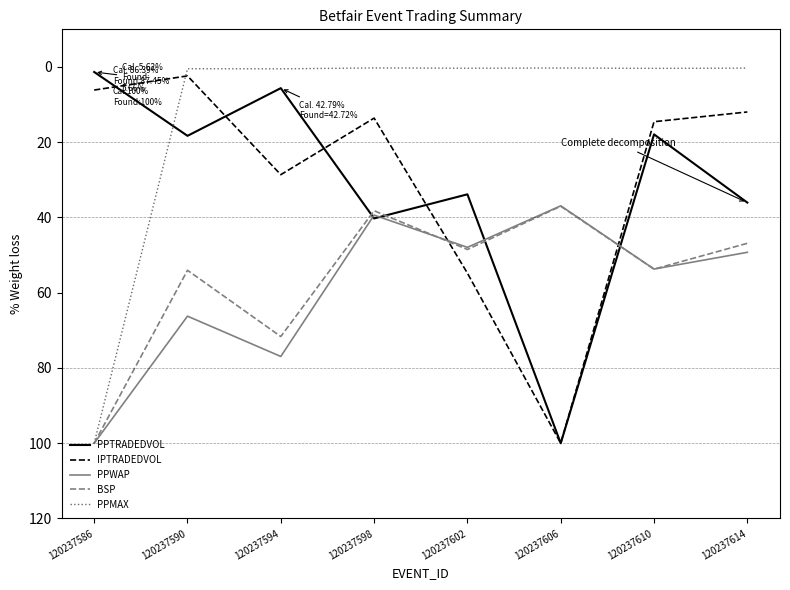

What is the average value of the PPTRADEDVOL series?

31.7